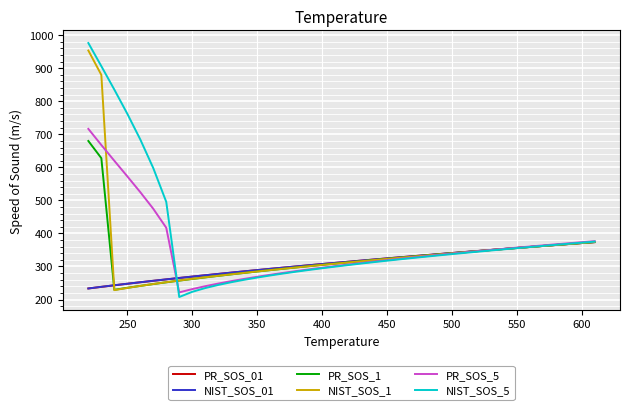

What is the maximum value shown in the chart?

976.2